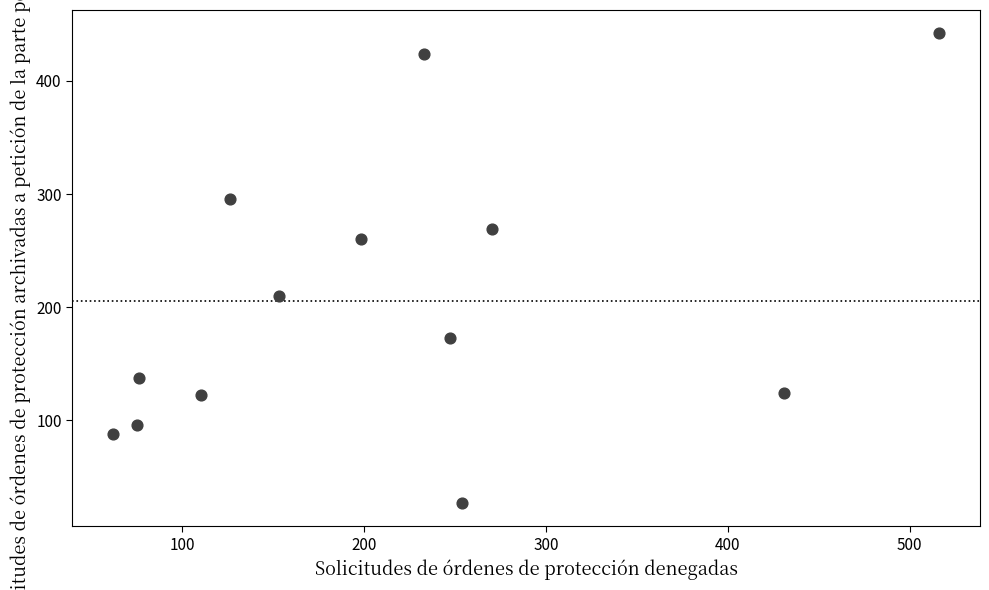

What is the range of Y values (max minus min)?

415